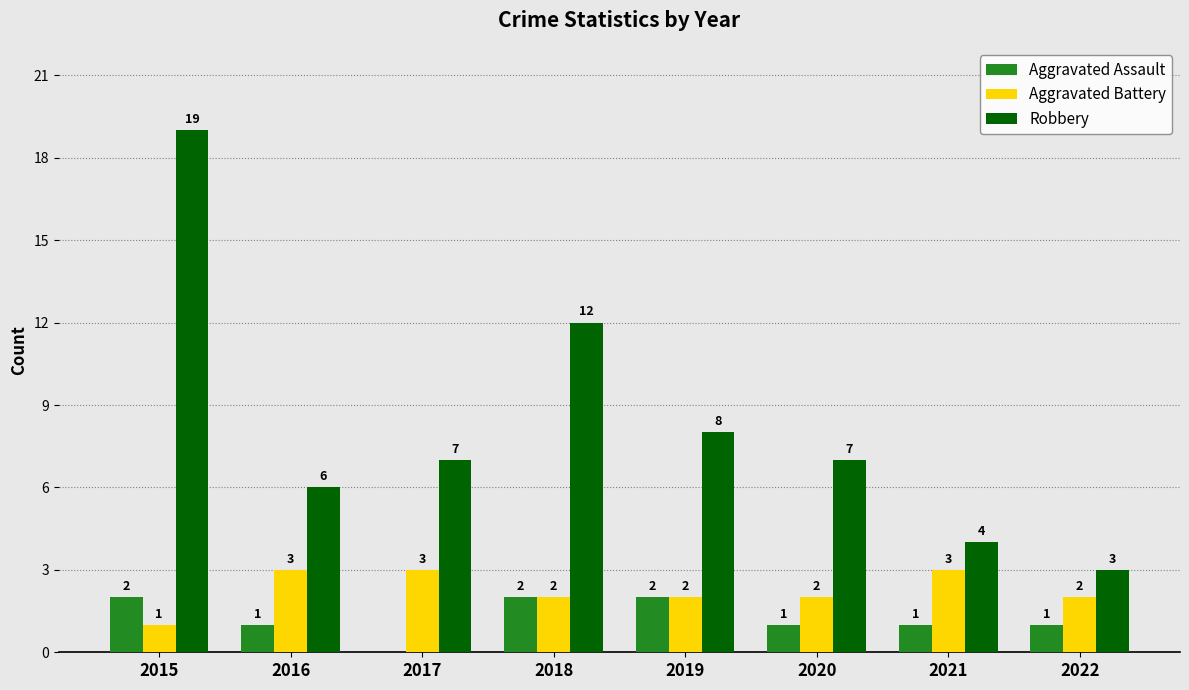

Reading left to right, extract all data points from this chart.

Aggravated Assault: 2	1	0	2	2	1	1	1
Aggravated Battery: 1	3	3	2	2	2	3	2
Robbery: 19	6	7	12	8	7	4	3